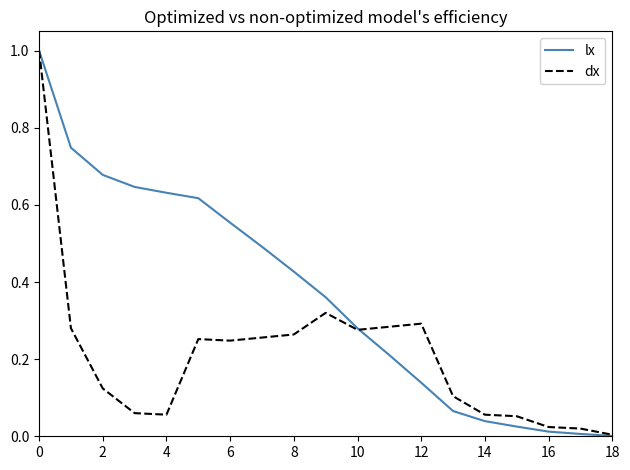

What is the maximum value shown in the chart?

1.0